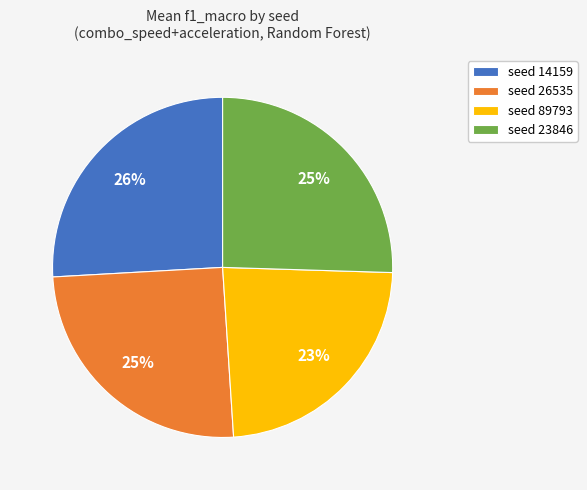

Does seed 26535 account for over 50% of the chart?

No